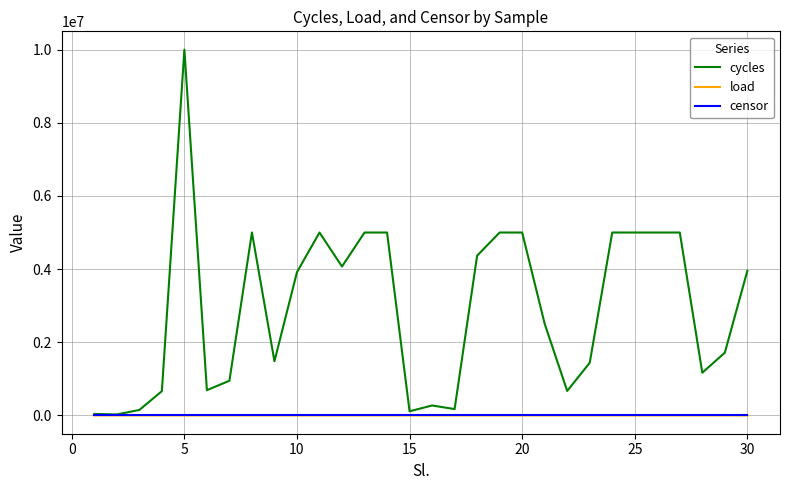

What is the greatest value displayed?

10000248